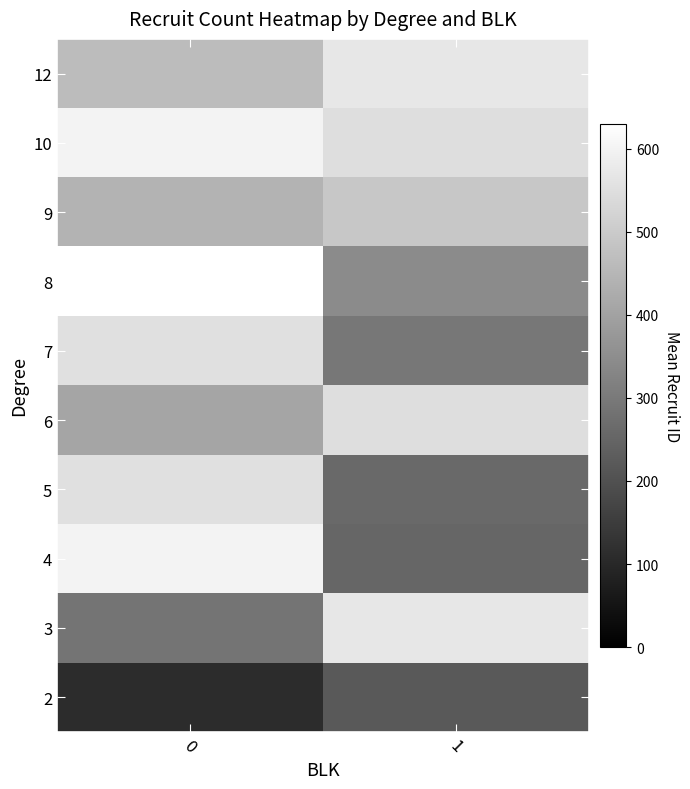

Reading right to left, list all the values displayed in this chart.

2: 1=221	0=113
3: 1=570	0=287
4: 1=252	0=601
5: 1=263	0=553
6: 1=547	0=408
7: 1=294	0=553
8: 1=343	0=630
9: 1=490	0=442
10: 1=547	0=601
12: 1=570	0=464